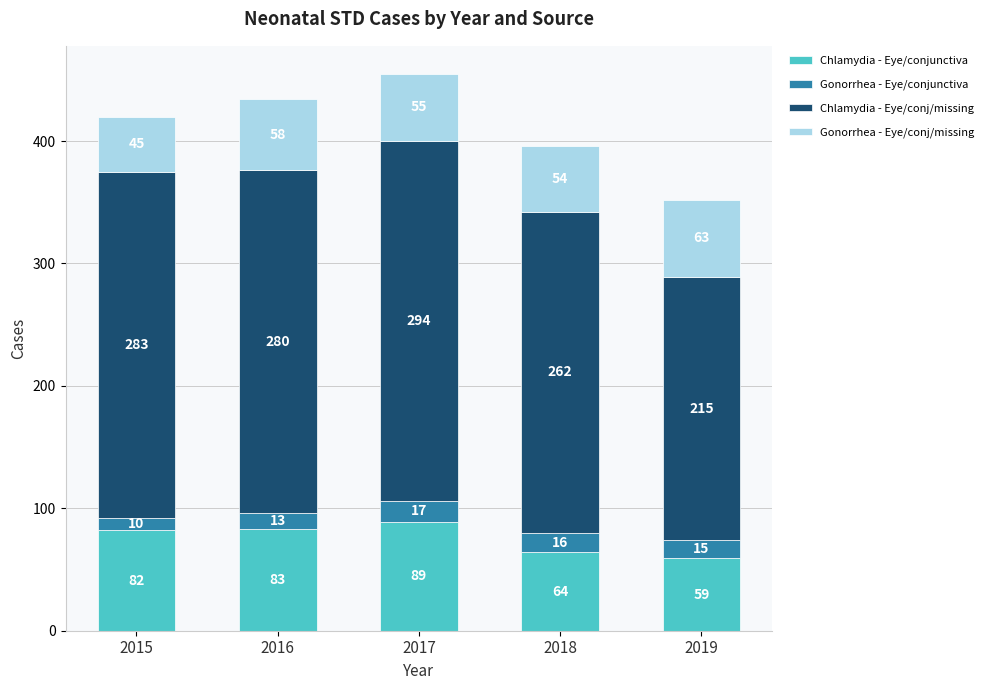

At which category is the sum across all series the highest?

2017